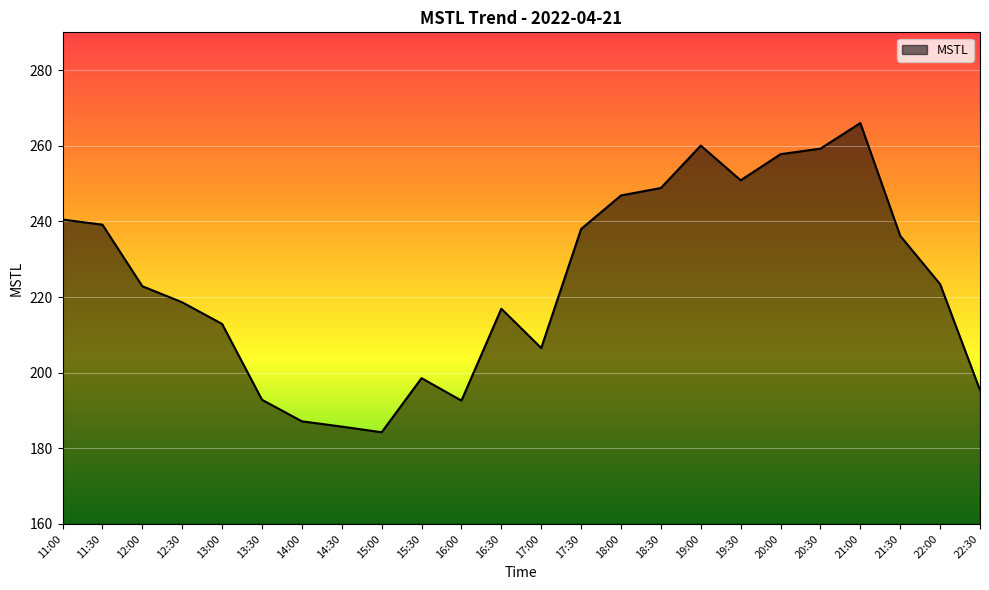

What is the difference between the maximum and minimum values?

81.8